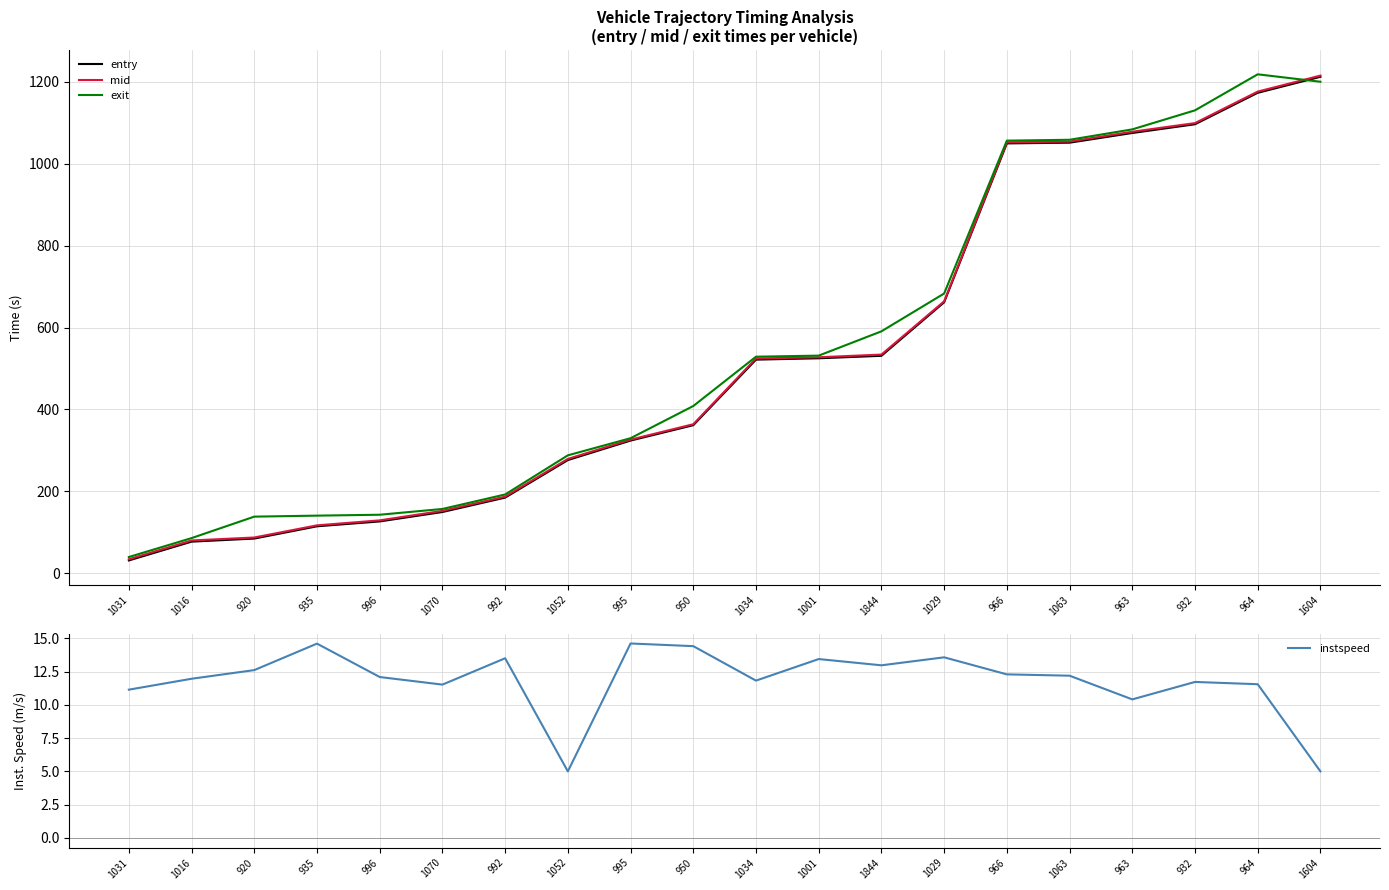

What position from the left is 1604?

20